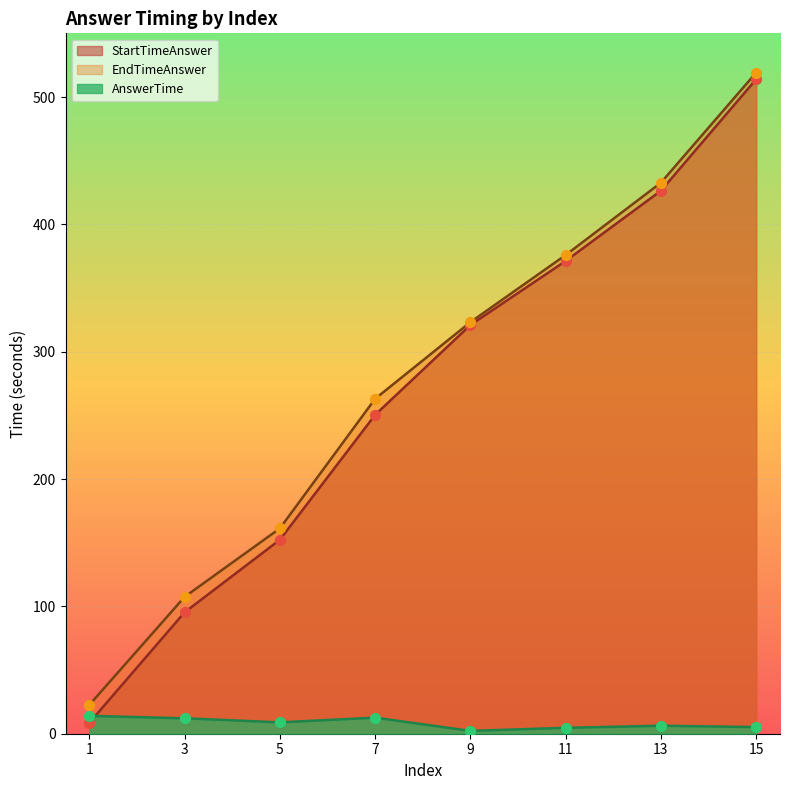

What is the total value across all series at 13?

865.4